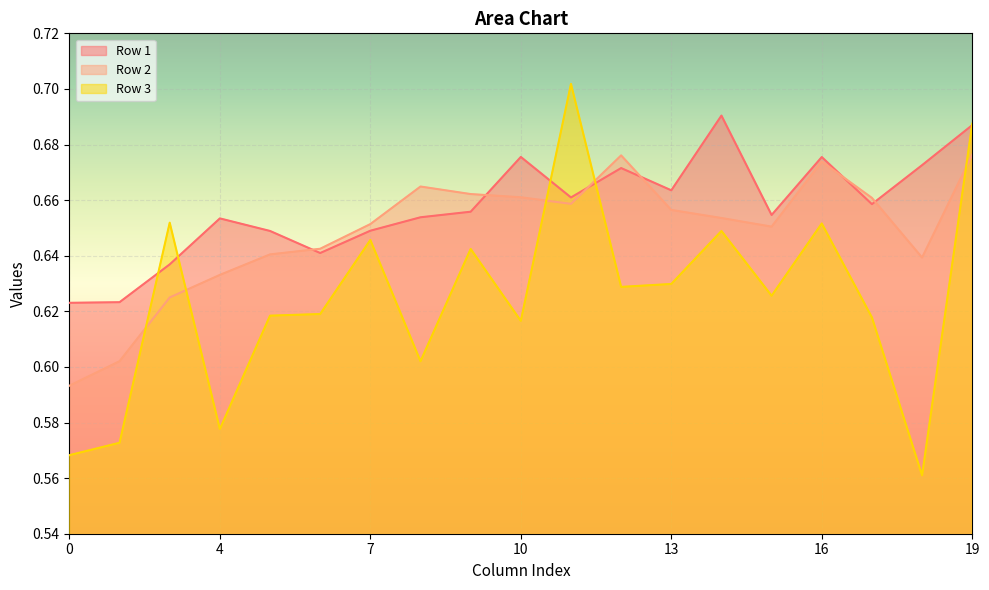

What is the difference between the maximum and minimum values in the Row 3 series?

0.1